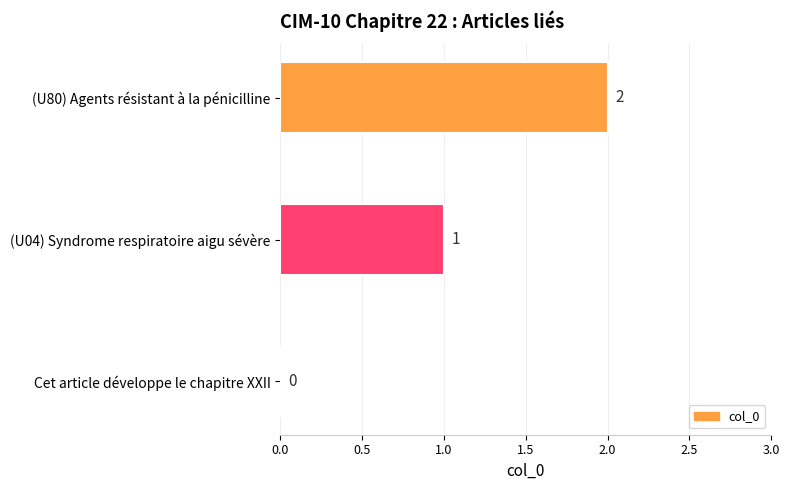

How many values are between 0 and 2?

3